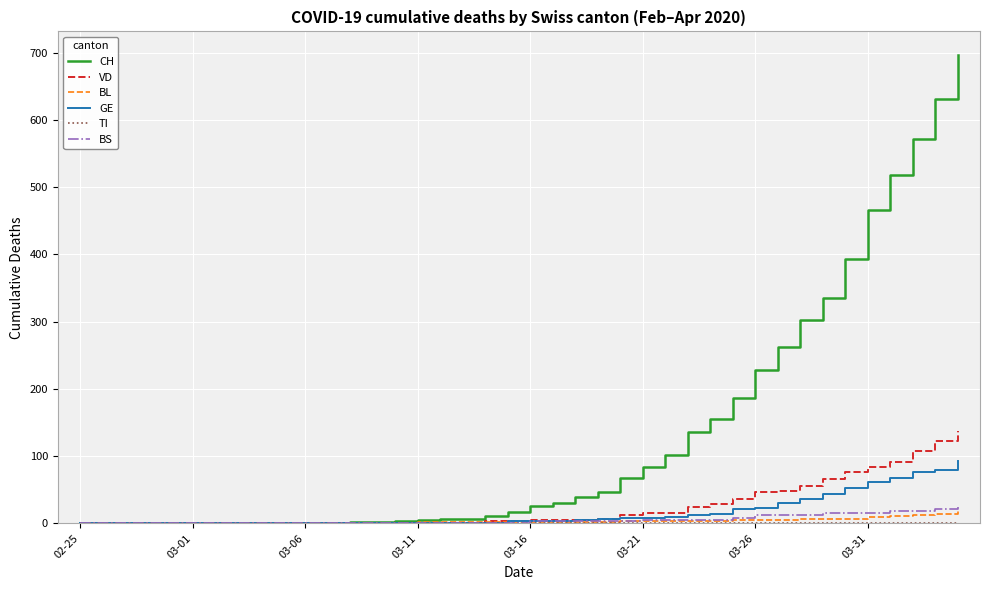

Does the chart display data point markers on the line(s)?

No